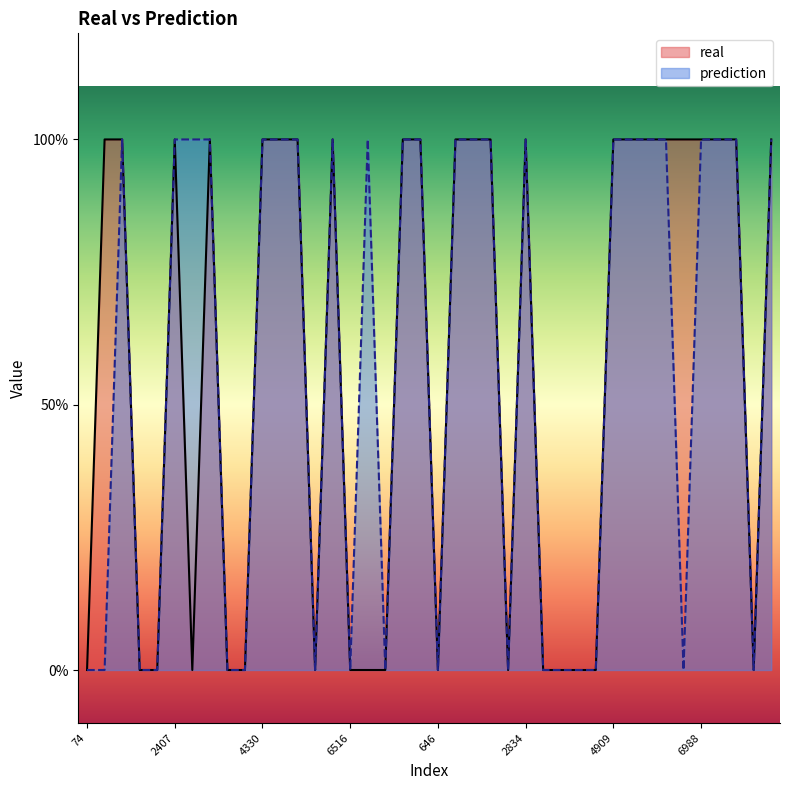

True or false: prediction and real cross at least once.

False